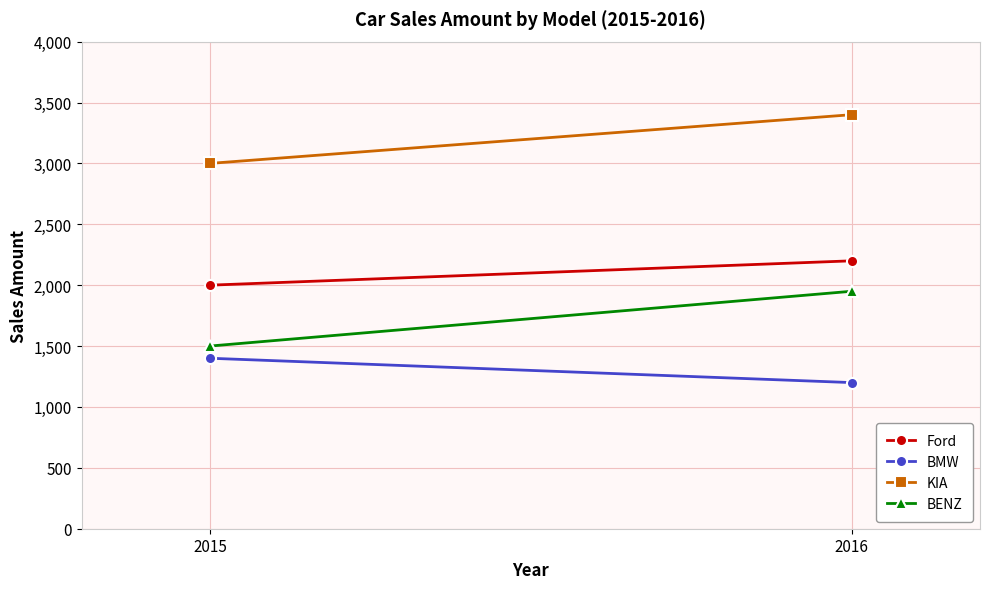

Which series has the largest range (max minus min)?

BENZ